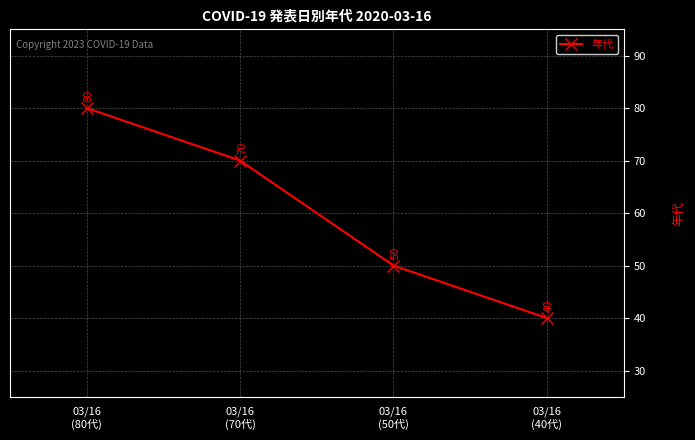

Count the number of data series in this chart.

1